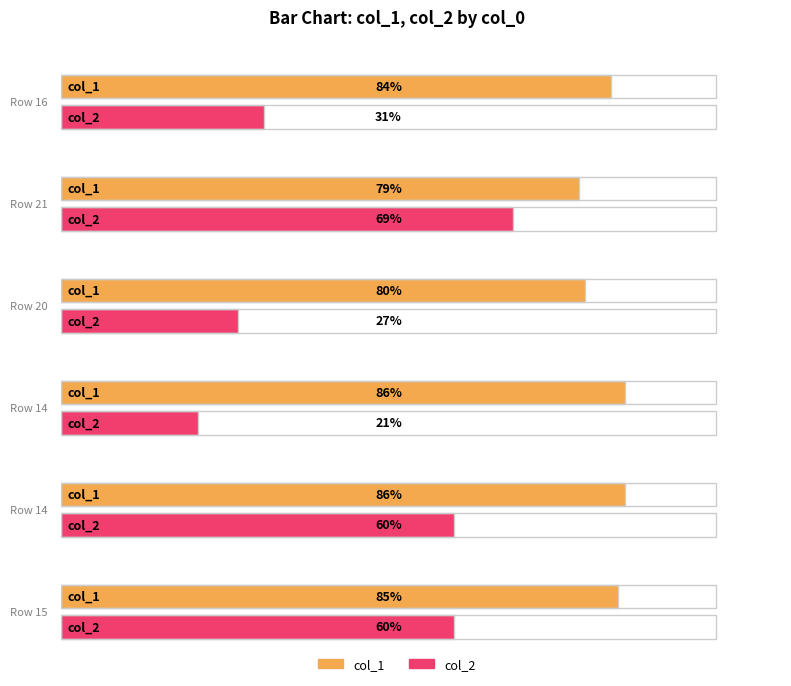

How many data points does each series have?

6